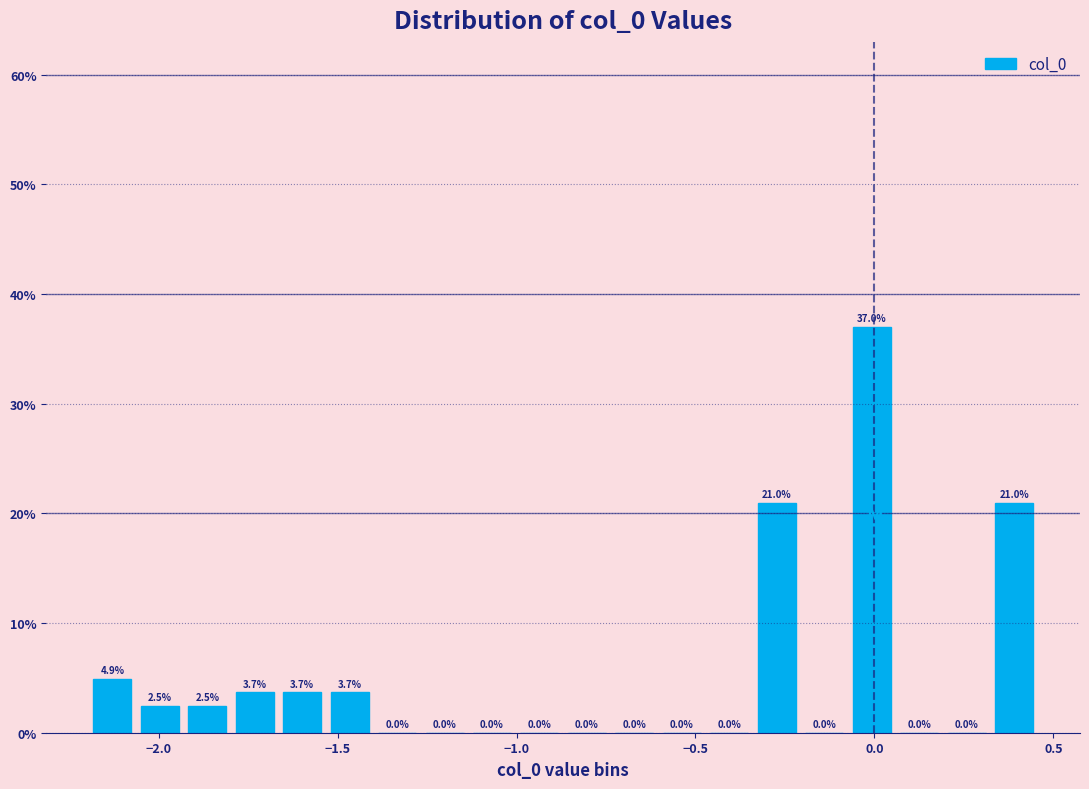

Read against the x-axis, roughly where is the centre of the tallest bar?

0.00